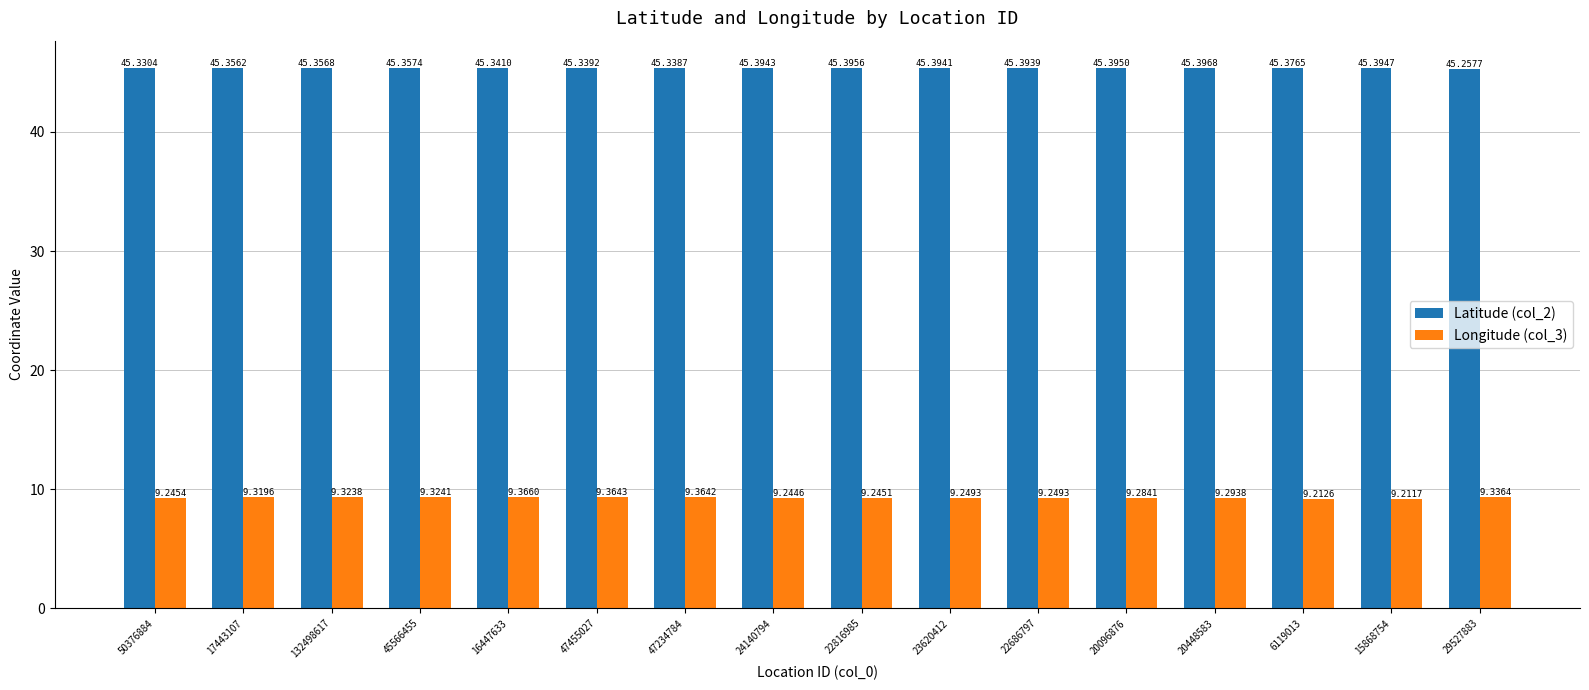

Which series has the largest total across all categories?

Latitude (col_2)